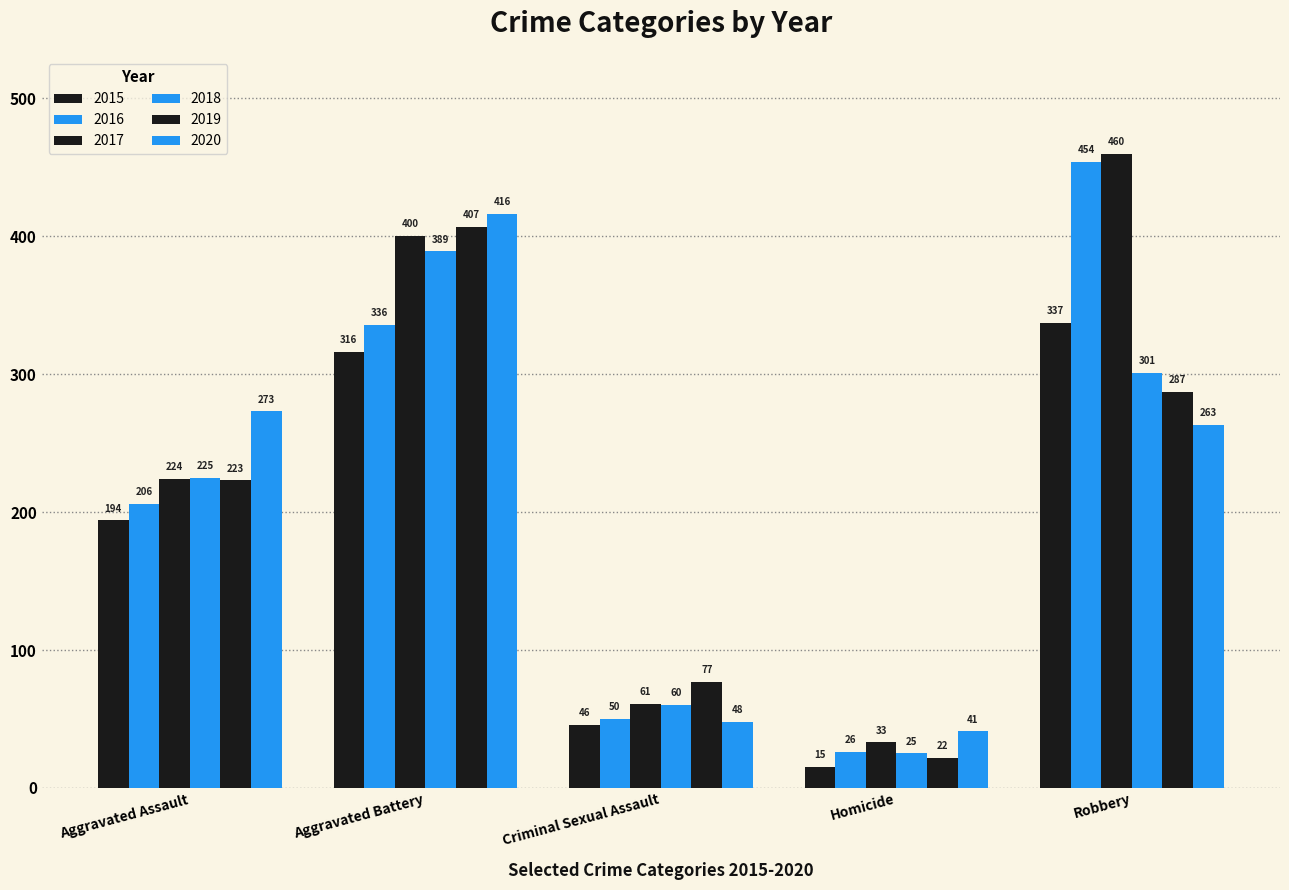

At how many categories does at least one series exceed 309?

2